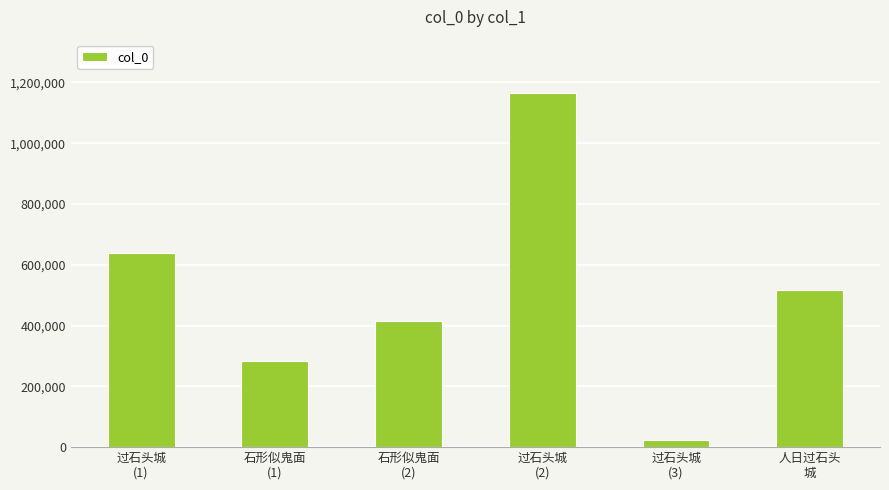

What position from the right is 过石头城
(2)?

3